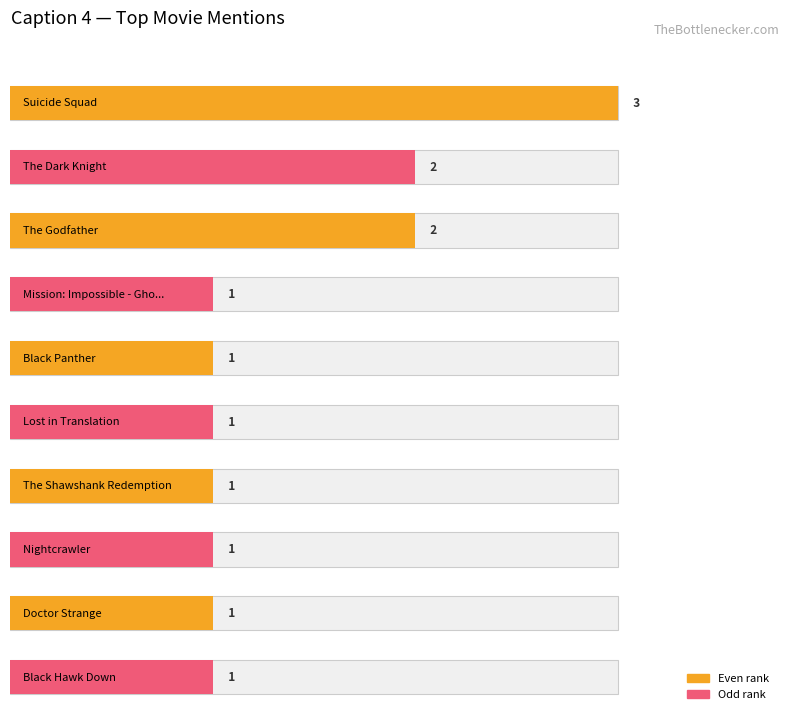

Count the number of data series in this chart.

1